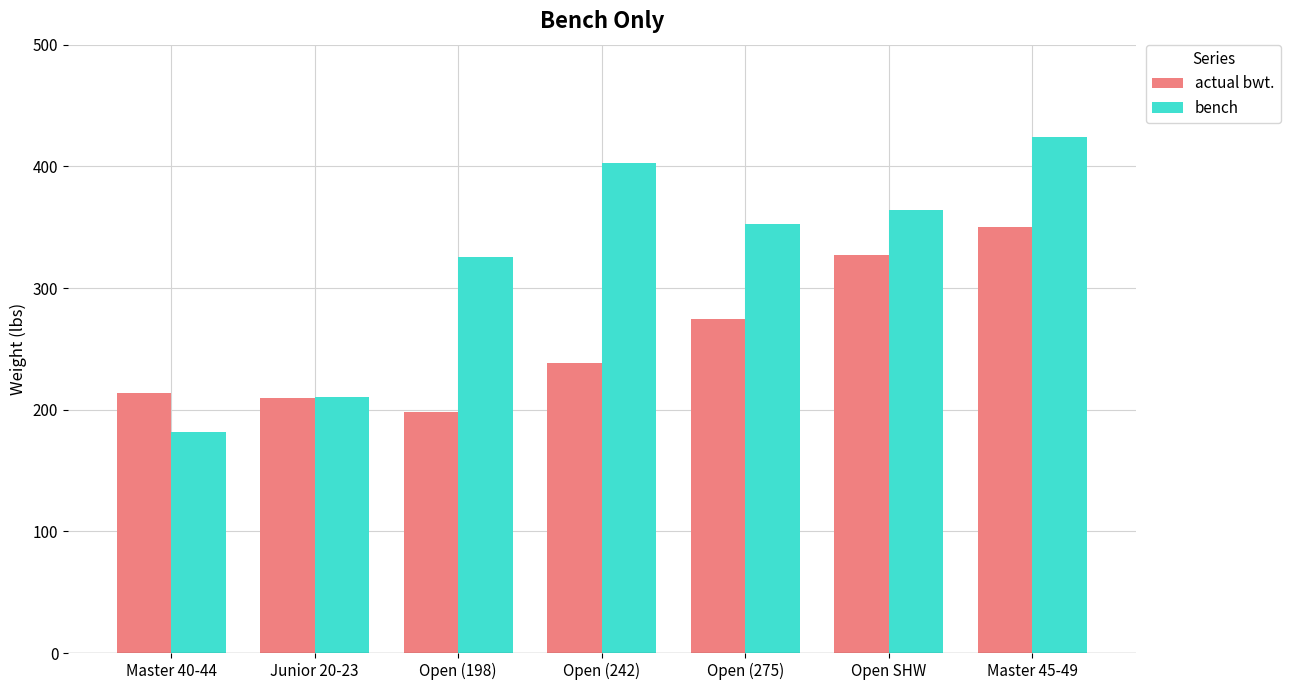

Which series changed the most between Open SHW and Master 45-49?

bench